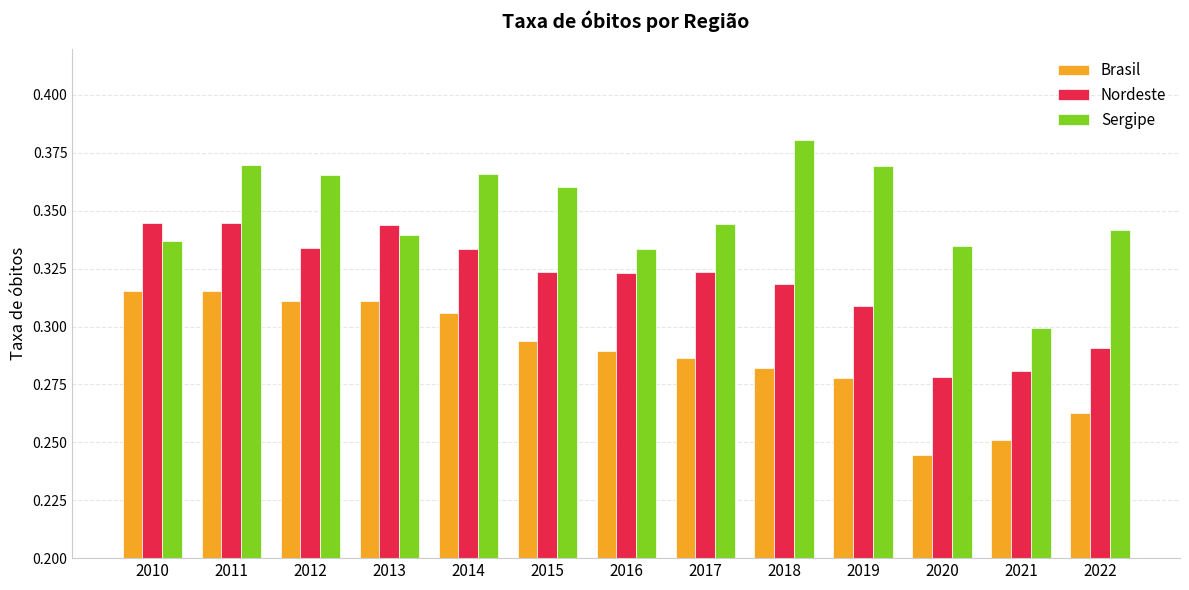

Which series has the widest spread of values?

Sergipe